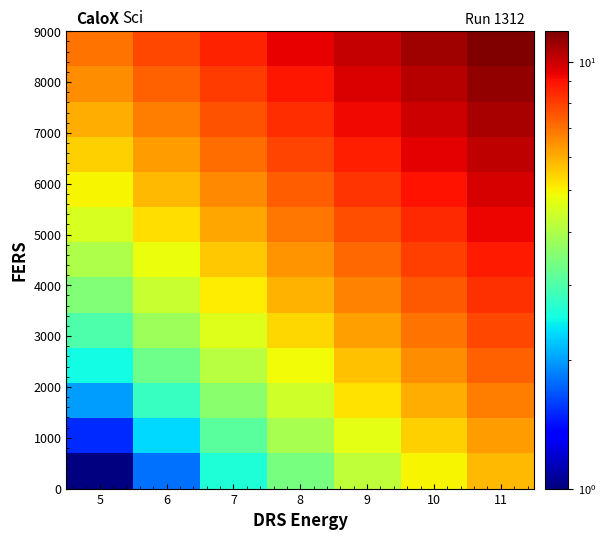

Count the number of data series in this chart.

13